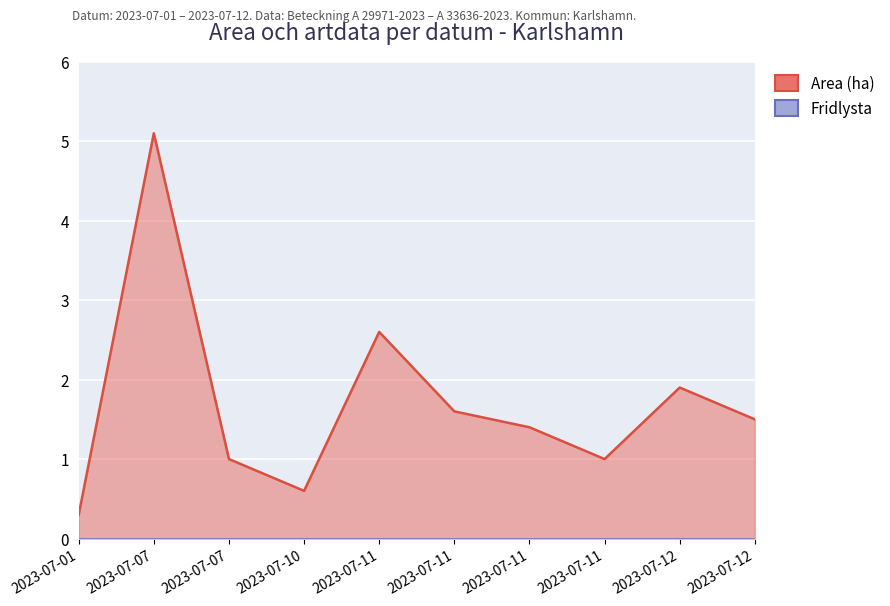

How many data points does each series have?

10